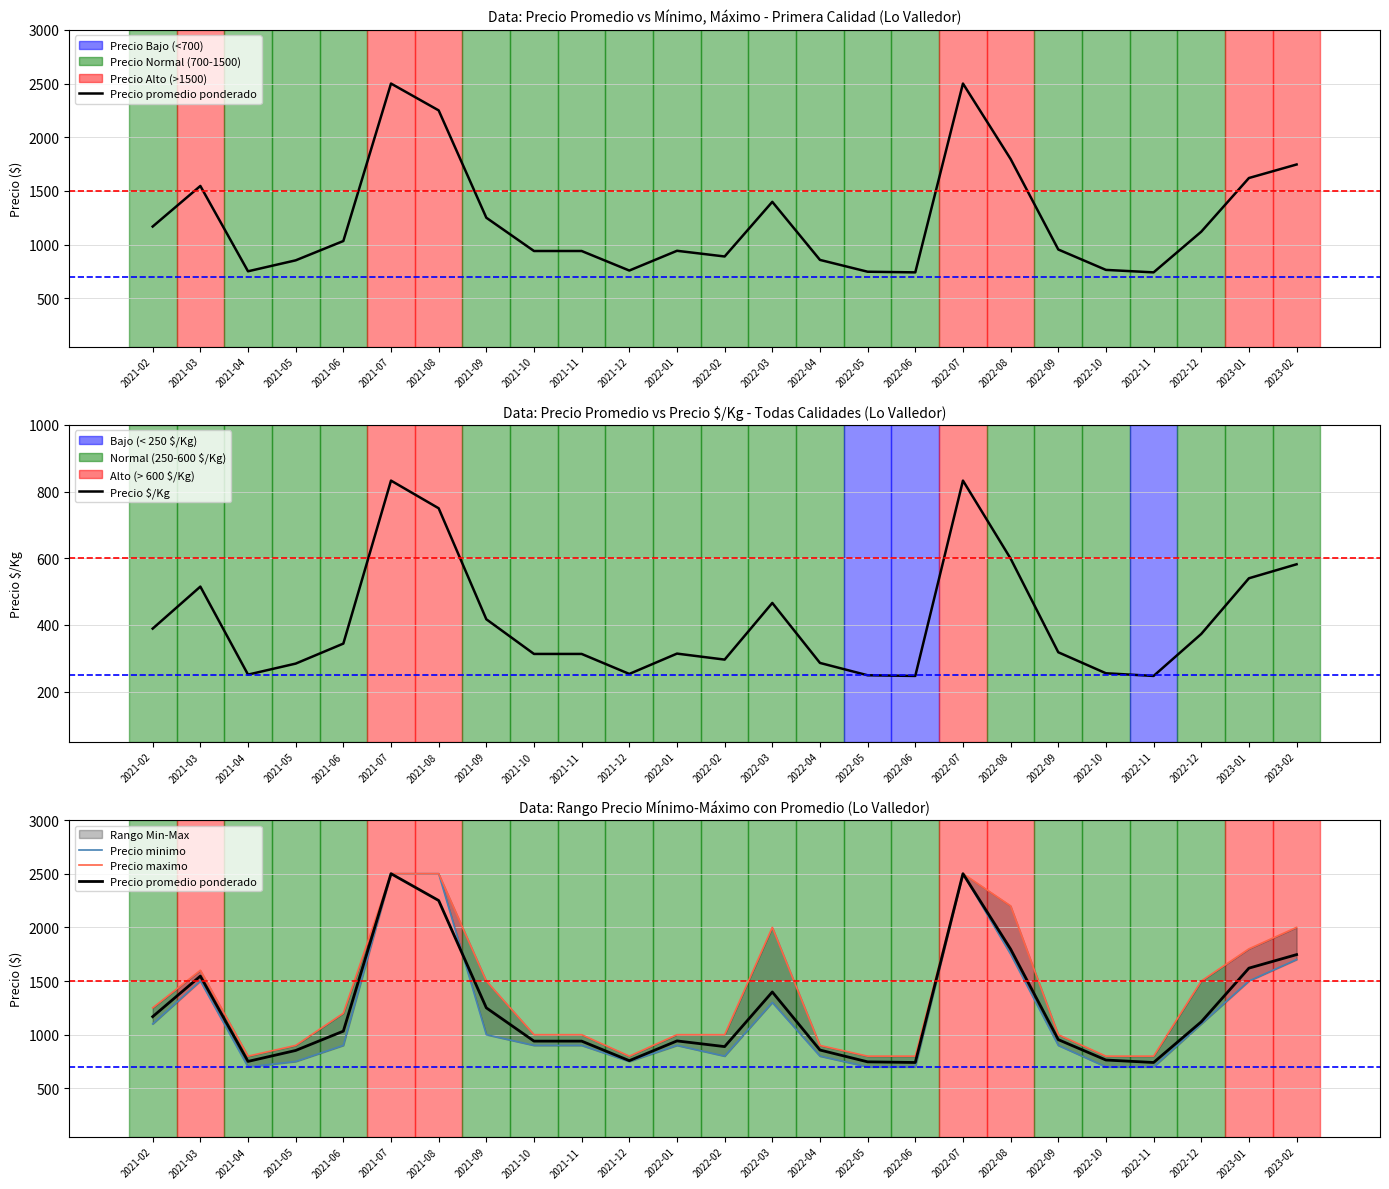

At how many categories does at least one series exceed 415?

25